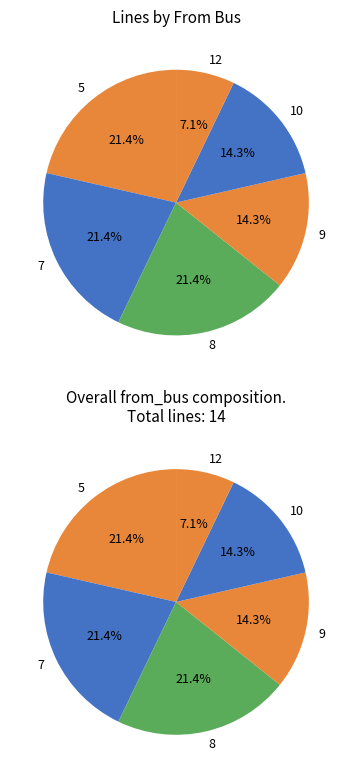

What portion of the pie excludes 8?

78.6%